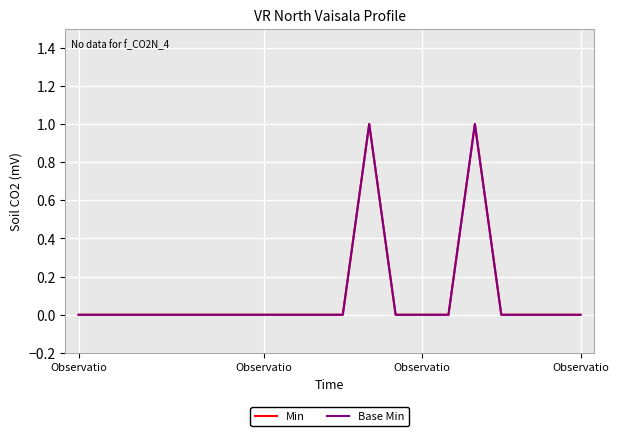

What is the difference between the second highest and minimum values in the Base Min series?

1